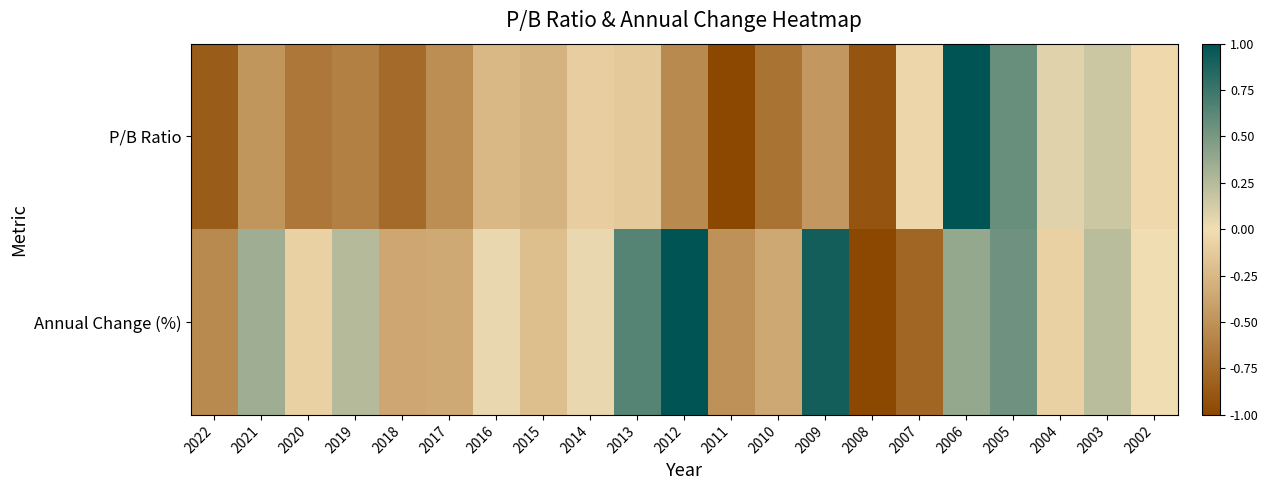

Reading right to left, what are all the values shown in this chart?

P/B Ratio: 2002=-0.0	2003=0.2	2004=0.1	2005=0.6	2006=1.0	2007=-0.1	2008=-0.9	2009=-0.5	2010=-0.7	2011=-1.0	2012=-0.6	2013=-0.1	2014=-0.1	2015=-0.3	2016=-0.2	2017=-0.5	2018=-0.8	2019=-0.6	2020=-0.7	2021=-0.5	2022=-0.9
Annual Change (%): 2002=0.0	2003=0.2	2004=-0.1	2005=0.5	2006=0.4	2007=-0.8	2008=-1.0	2009=0.9	2010=-0.4	2011=-0.5	2012=1.0	2013=0.6	2014=0.0	2015=-0.2	2016=0.0	2017=-0.3	2018=-0.4	2019=0.3	2020=-0.1	2021=0.3	2022=-0.6